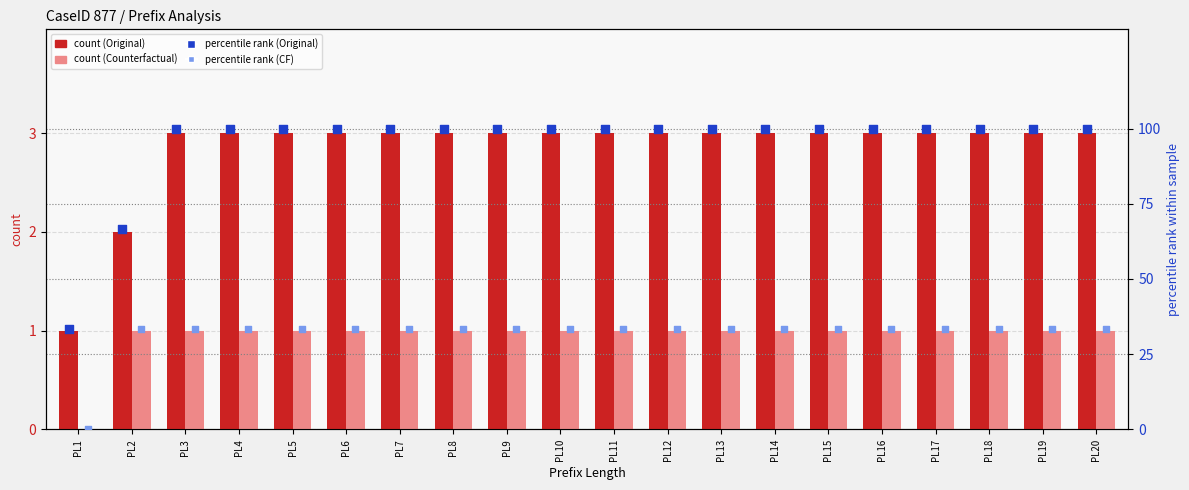

Which series has the largest total across all categories?

percentile rank (Original)